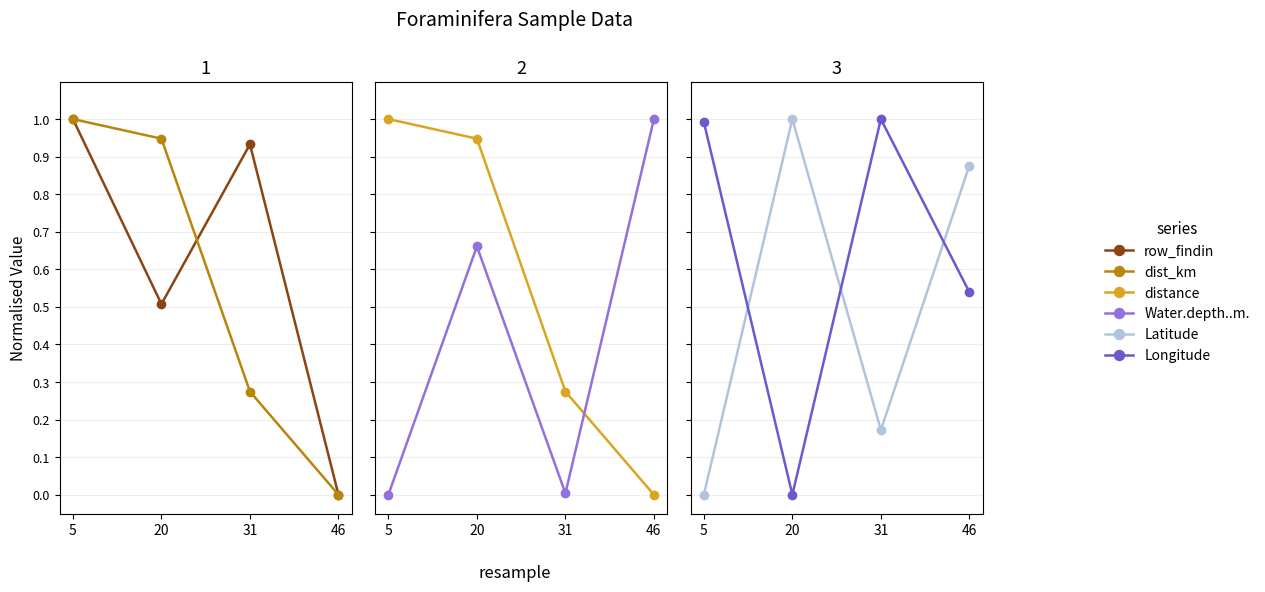

Which series has the largest total across all categories?

Longitude